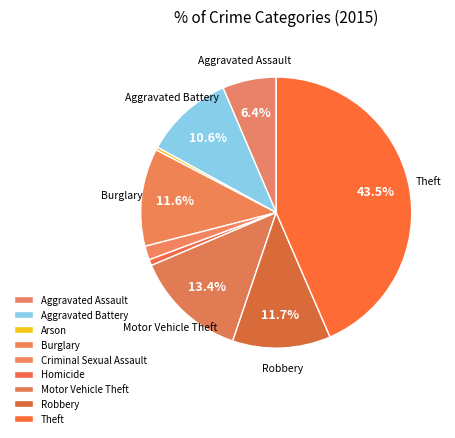

What portion of the pie excludes Aggravated Battery?

89.4%